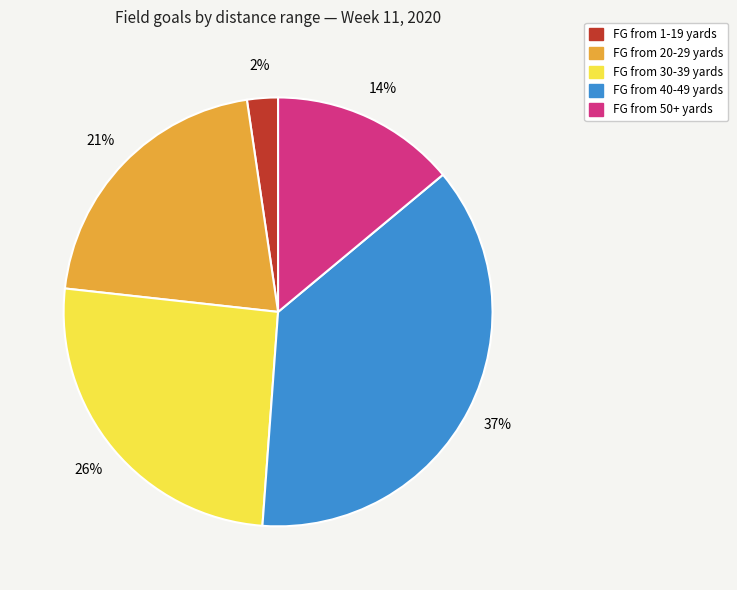

Count the number of slices in the pie.

5